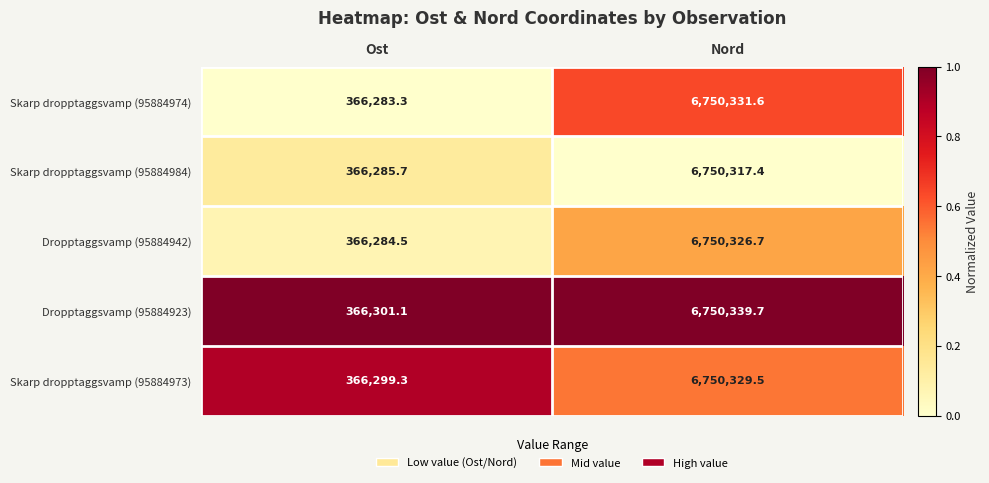

What is the total value across all series at Ost?

1831453.9